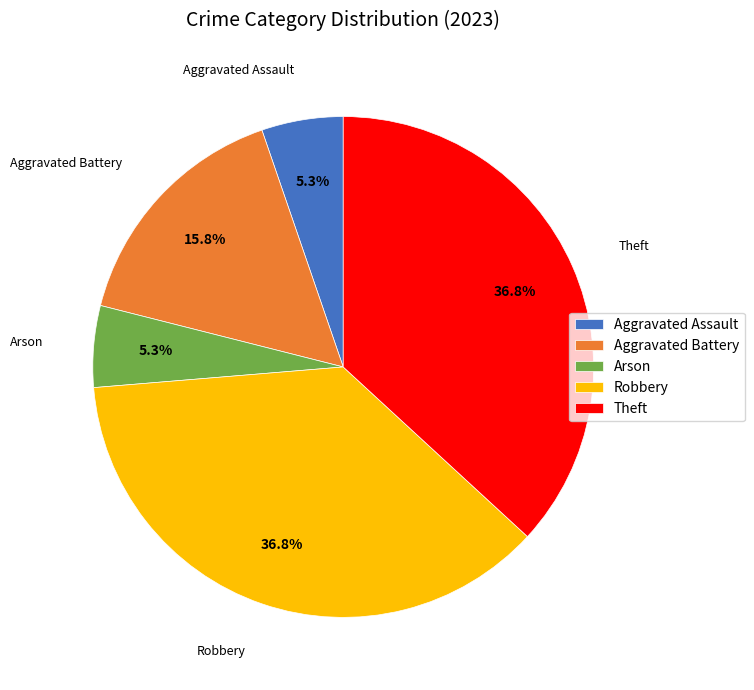

Do Theft and Aggravated Battery together represent more than half of the pie?

Yes